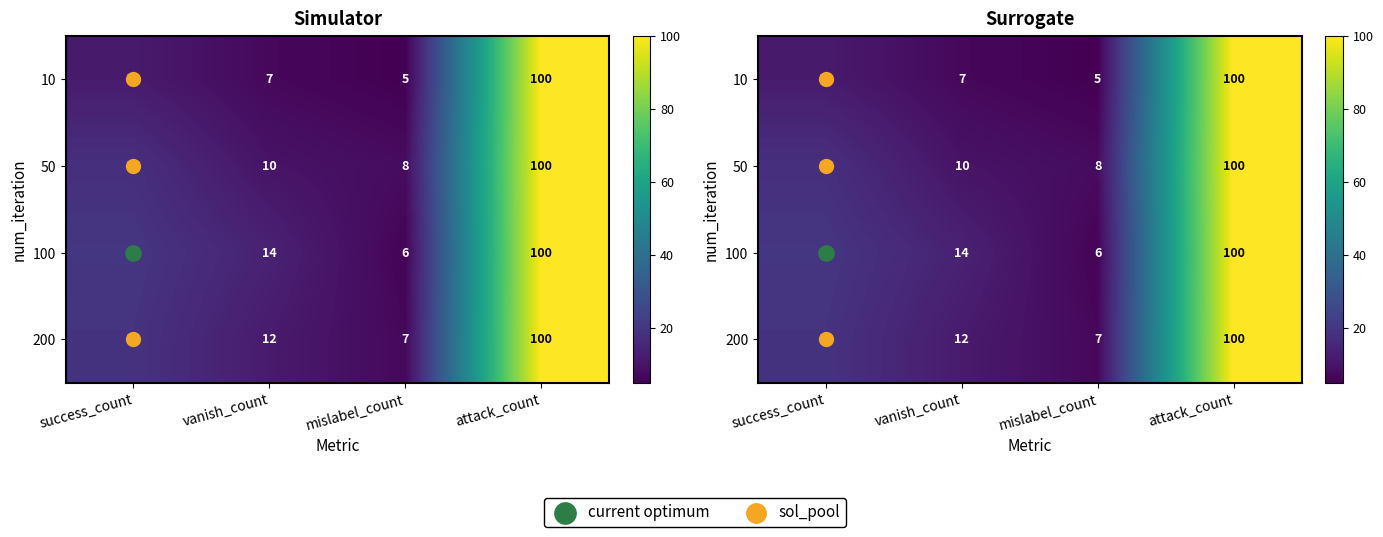

What is the total value across all series at mislabel_count?

26